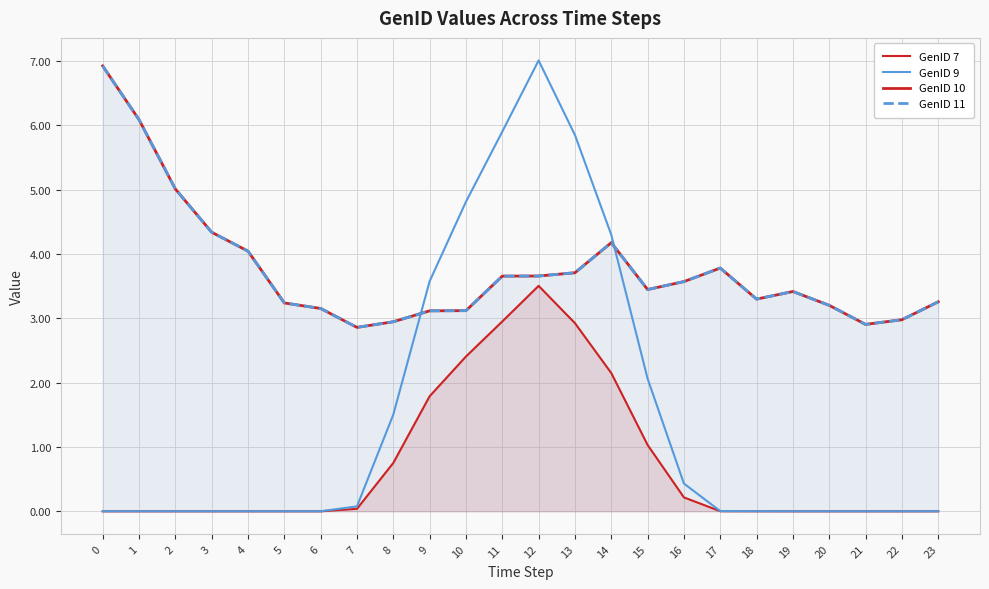

Reading right to left, list all the values displayed in this chart.

GenID 7: 0.0	0.0	0.0	0.0	0.0	0.0	0.0	0.2	1.0	2.1	2.9	3.5	3.0	2.4	1.8	0.8	0.0	0.0	0.0	0.0	0.0	0.0	0.0	0.0
GenID 9: 0.0	0.0	0.0	0.0	0.0	0.0	0.0	0.4	2.1	4.3	5.9	7.0	5.9	4.8	3.6	1.5	0.1	0.0	0.0	0.0	0.0	0.0	0.0	0.0
GenID 10: 3.3	3.0	2.9	3.2	3.4	3.3	3.8	3.6	3.4	4.2	3.7	3.7	3.7	3.1	3.1	2.9	2.9	3.2	3.2	4.0	4.3	5.0	6.1	6.9
GenID 11: 3.3	3.0	2.9	3.2	3.4	3.3	3.8	3.6	3.4	4.2	3.7	3.7	3.7	3.1	3.1	2.9	2.9	3.2	3.2	4.0	4.3	5.0	6.1	6.9